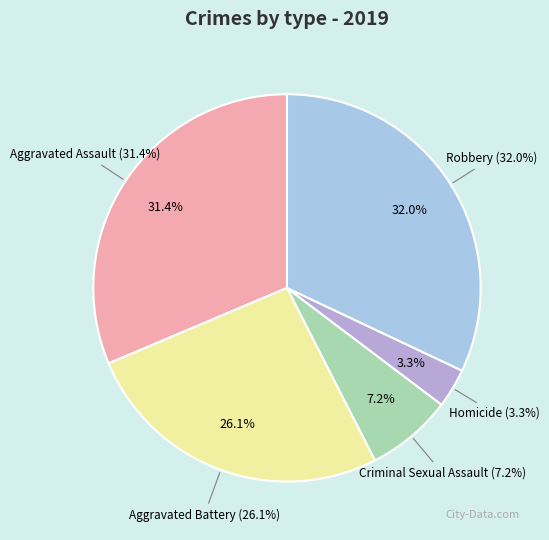

Combined, what portion of the pie is Aggravated Assault and Robbery?

63.4%